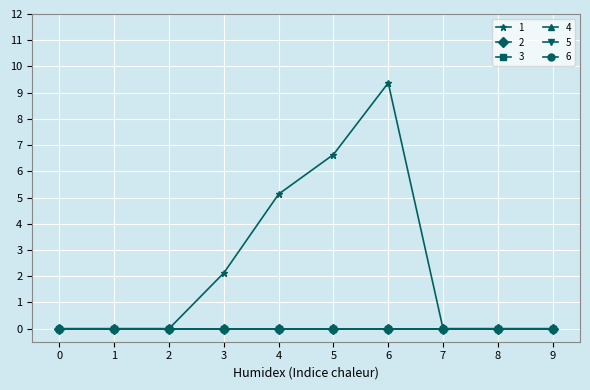

What is the spread (max minus min) of values at 6?

9.4